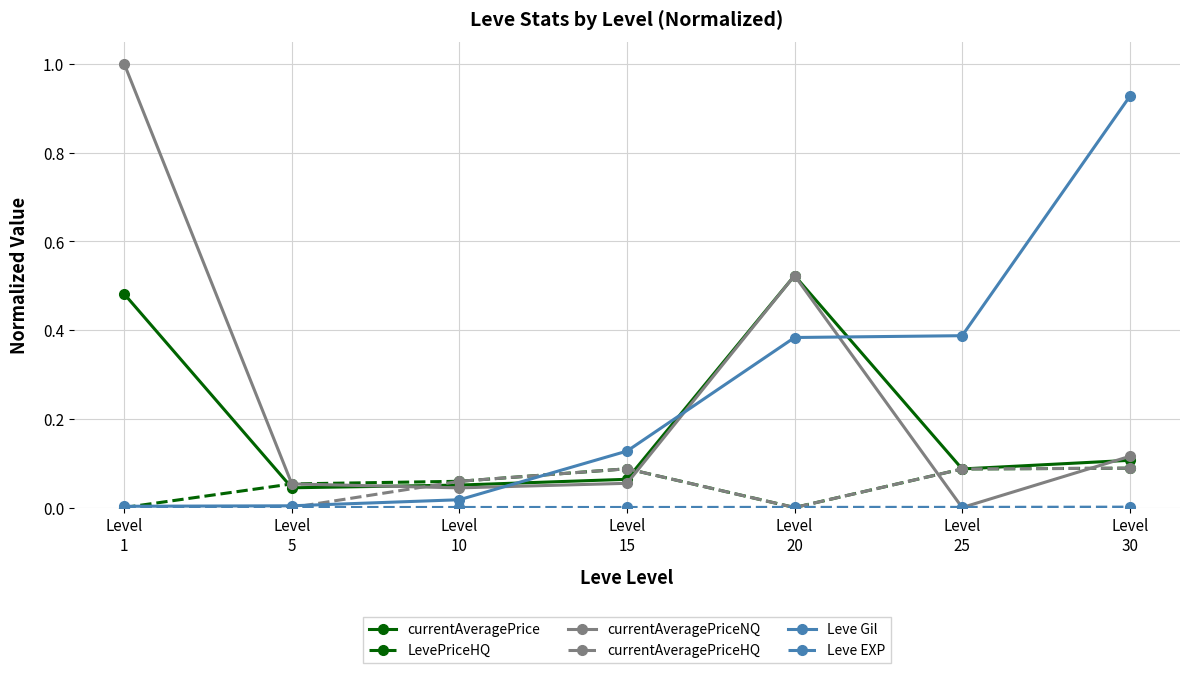

At which category is the sum across all series the highest?

Level
1